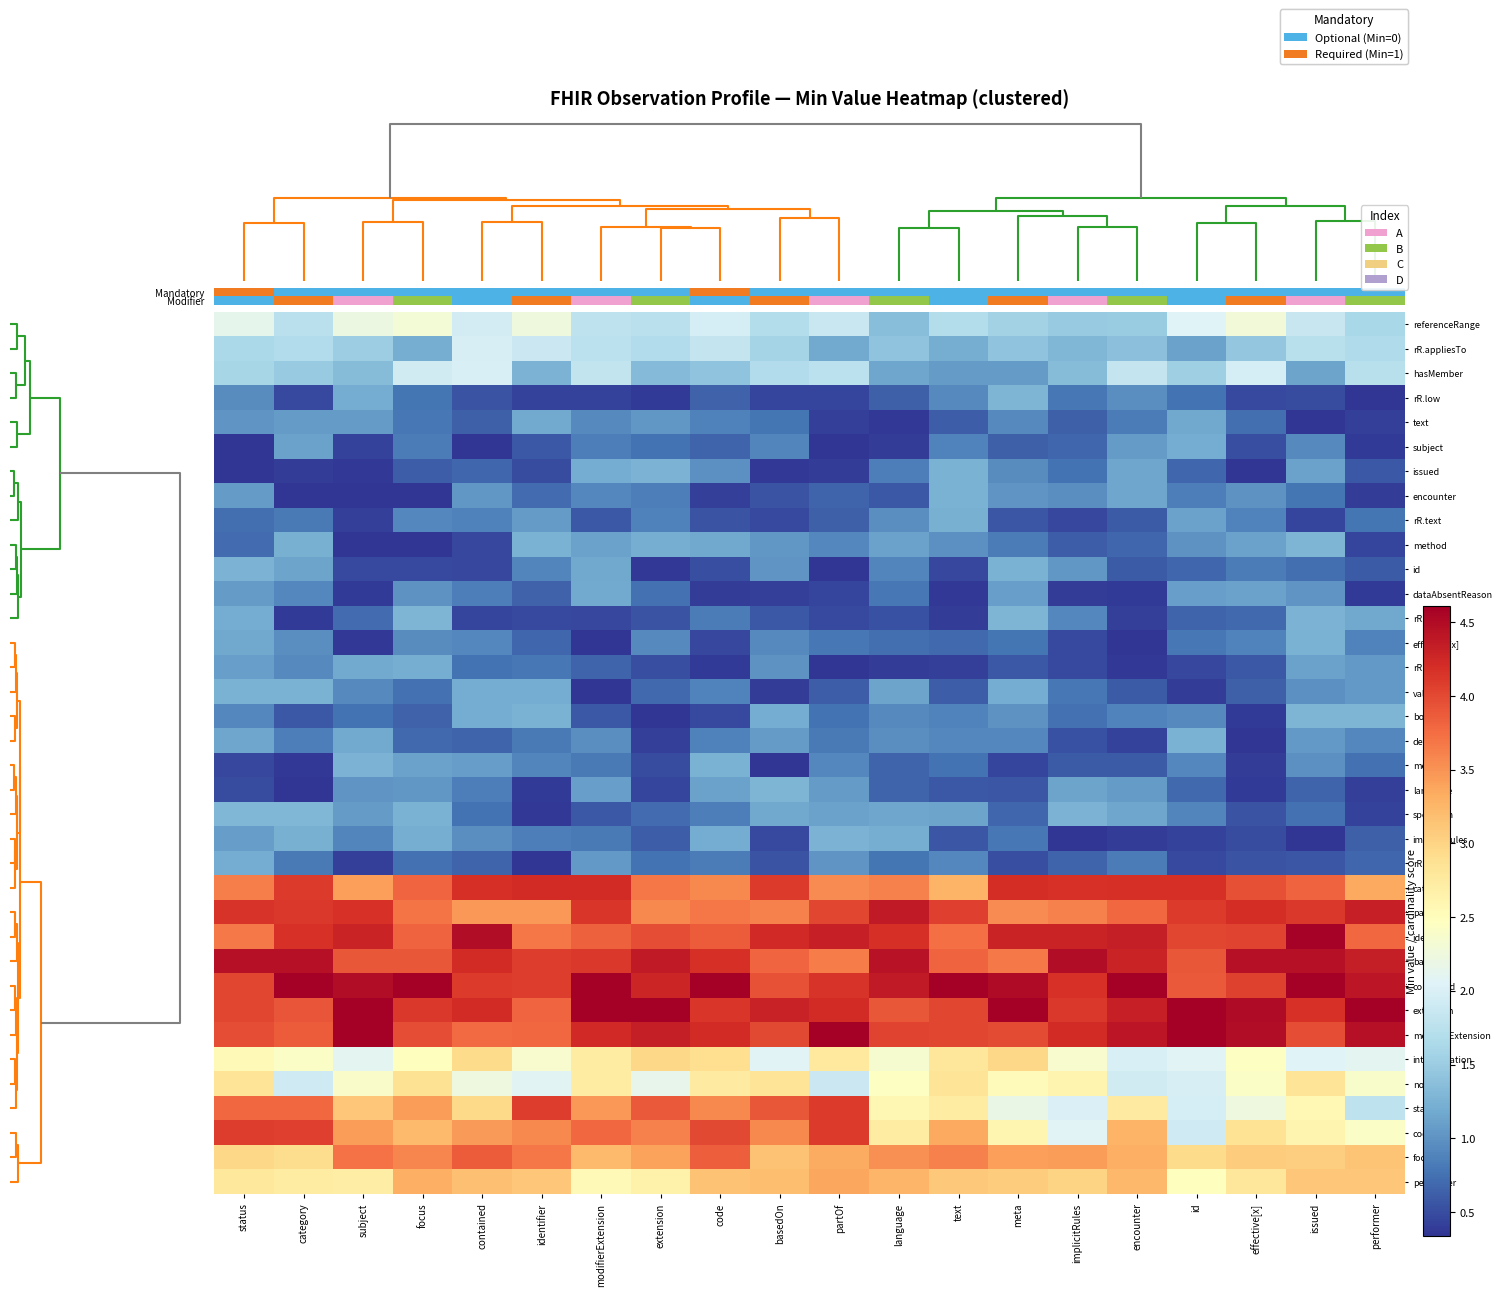

How many series are shown in this chart?

36